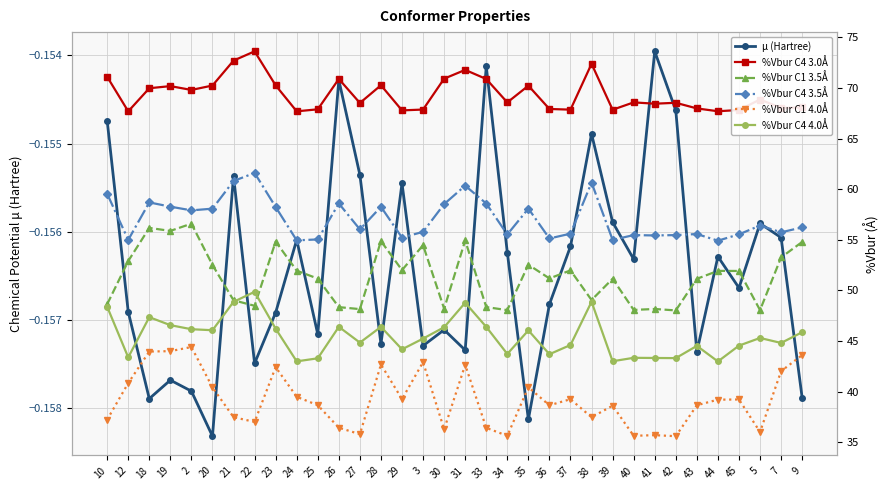

At how many categories does at least one series exceed 67?

34